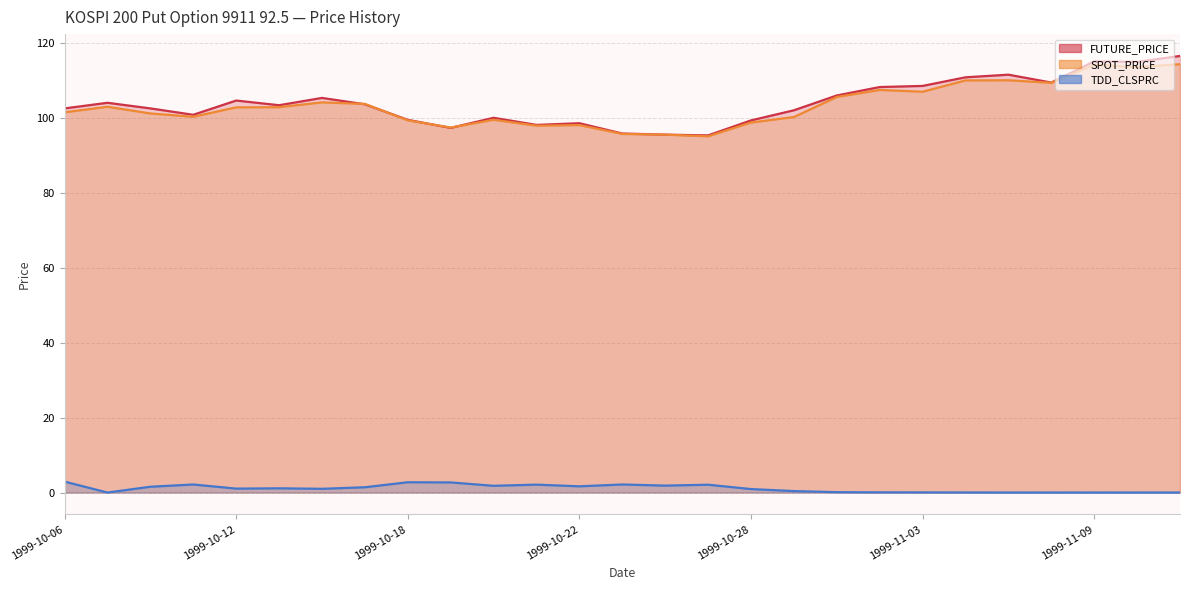

At which category does TDD_CLSPRC reach its first local valley?

1999-10-07